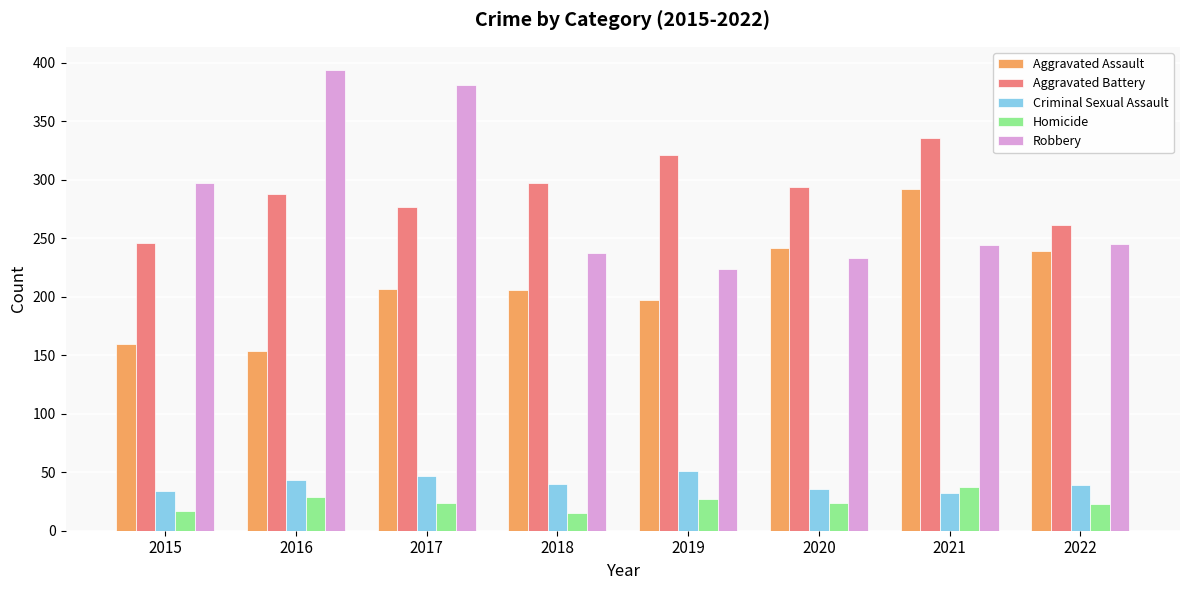

What are all the series names shown in the legend?

Aggravated Assault, Aggravated Battery, Criminal Sexual Assault, Homicide, Robbery